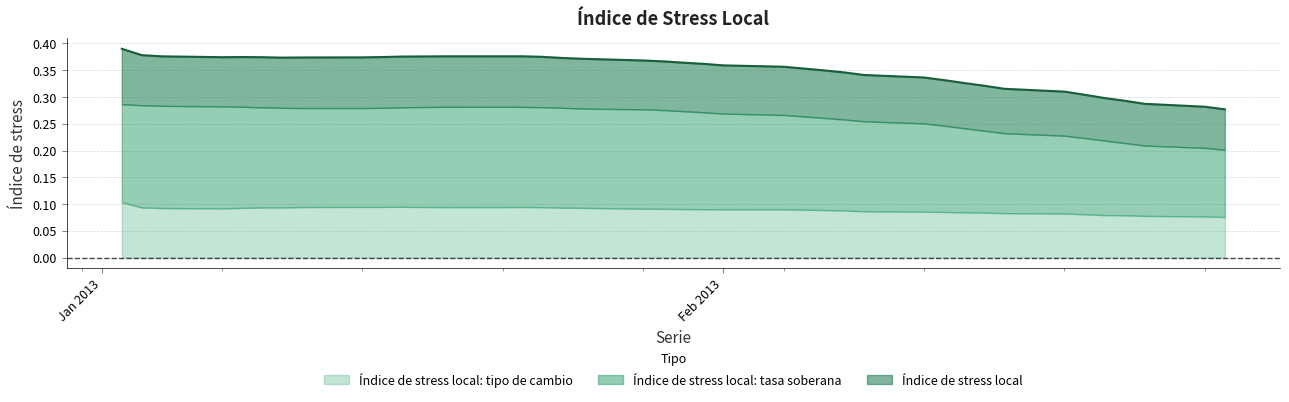

The chart shows a value of 0.6 at 29. True or false?

False